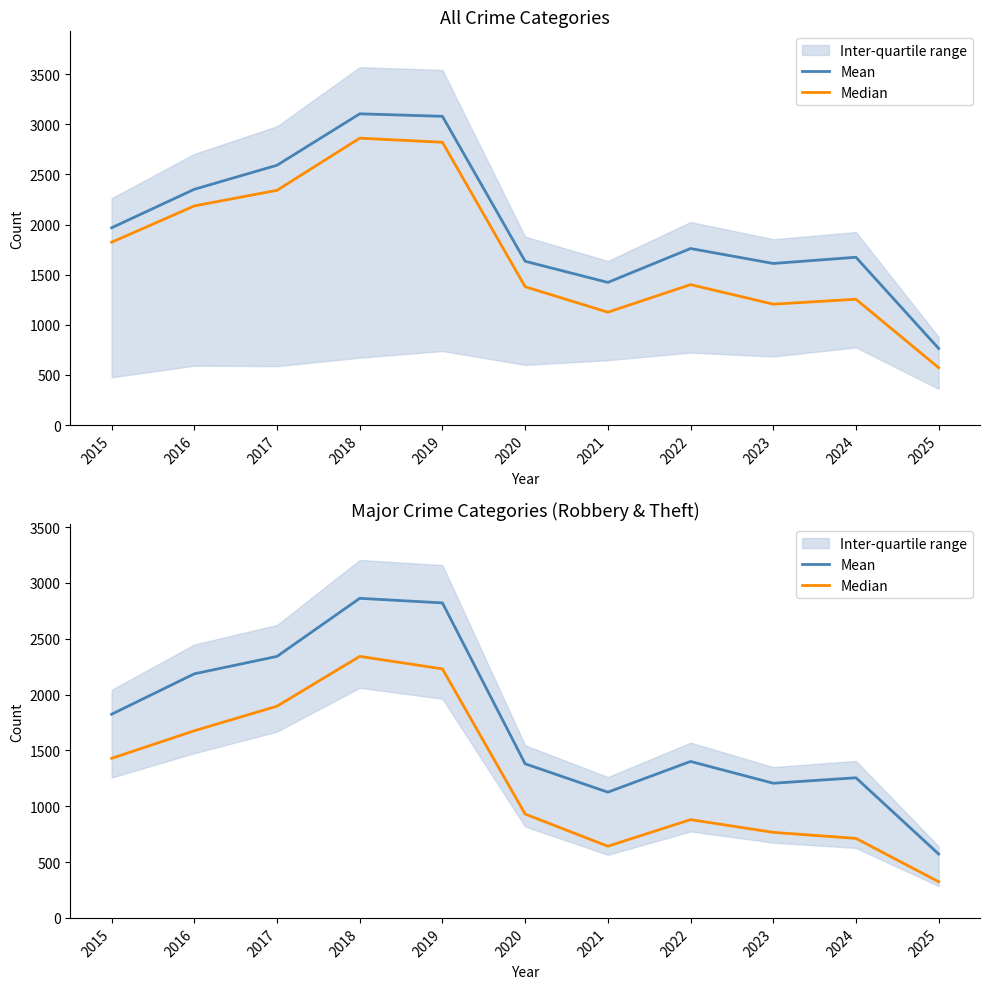

At which label does Median first exceed 930?

2015